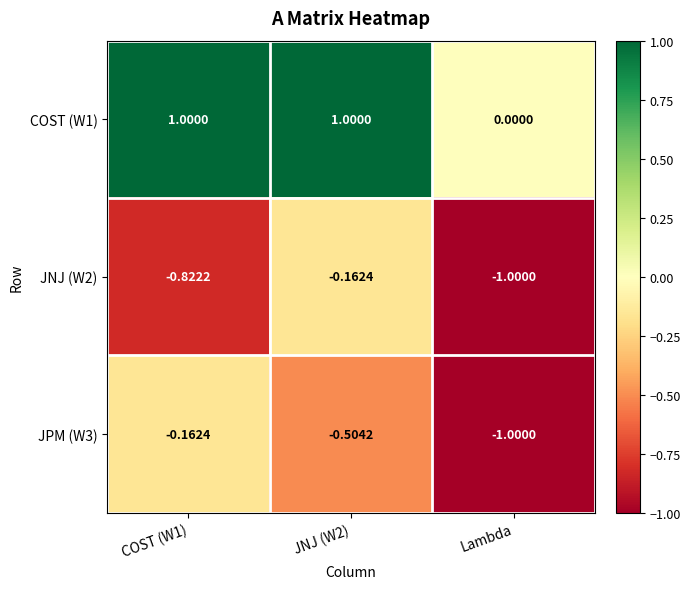

Is the value of COST (W1) at JNJ (W2) greater than the value of JNJ (W2) at COST (W1)?

Yes